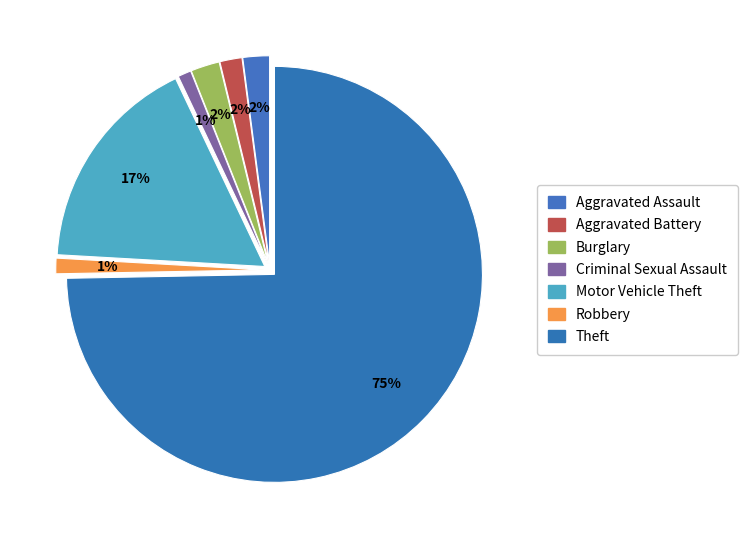

True or false: Motor Vehicle Theft accounts for 17% of the total.

True